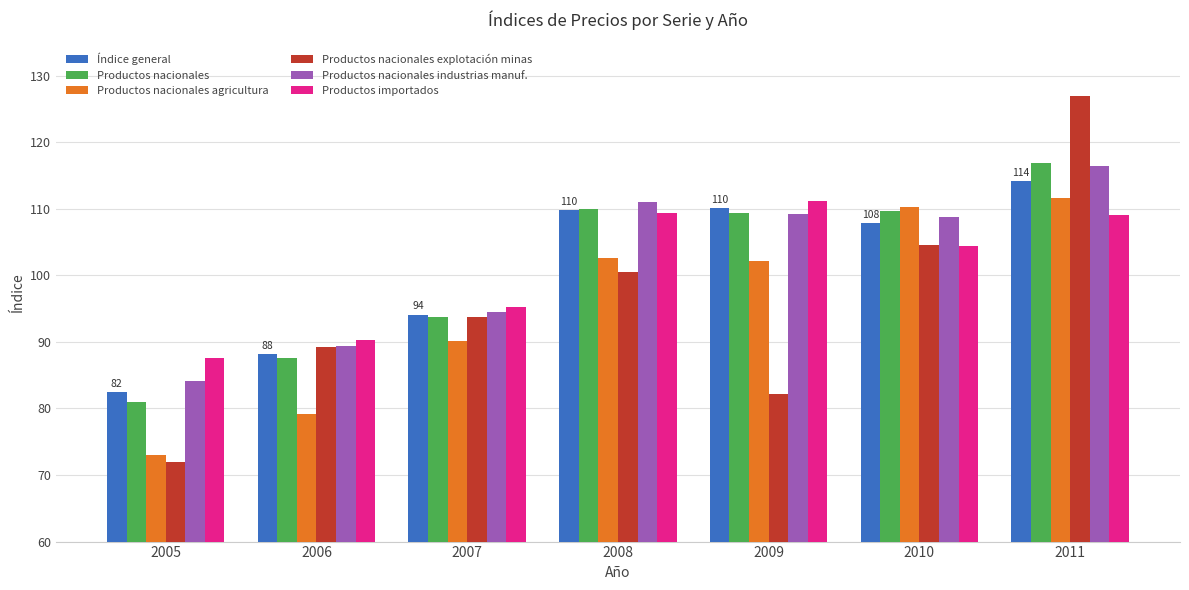

What is the approximate value of Productos nacionales agricultura at 2007?

90.2